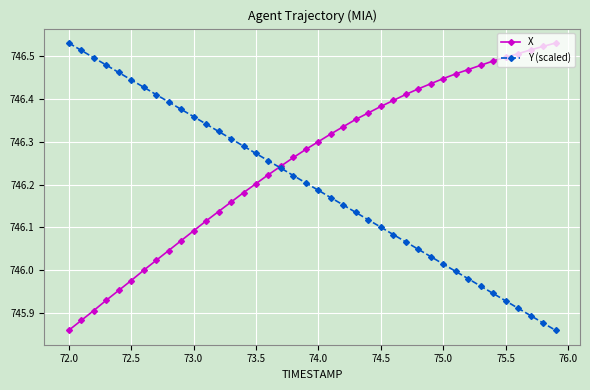

Which series has the largest total across all categories?

X